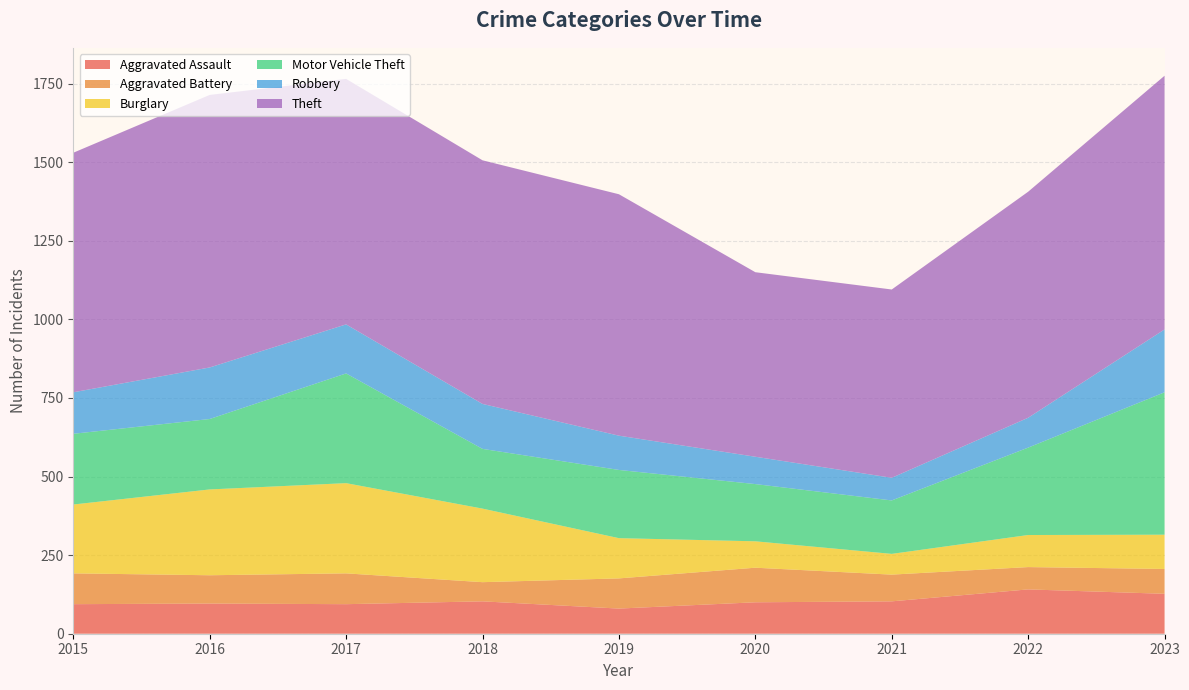

True or false: Theft and Motor Vehicle Theft cross at least once.

False